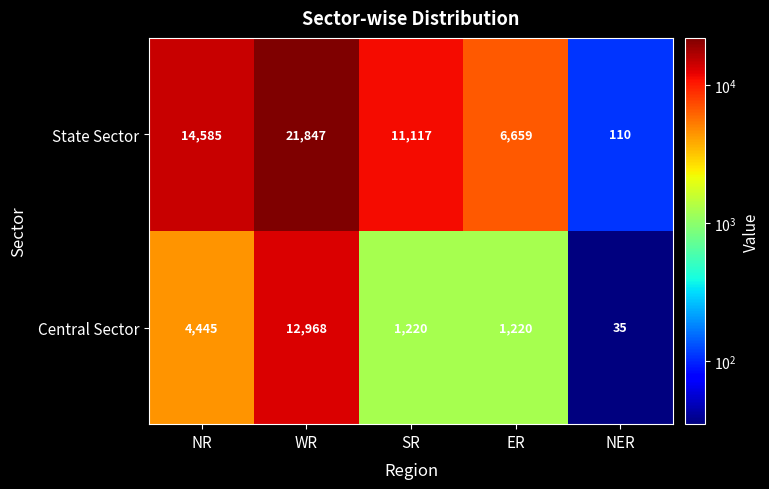

What is the smallest value displayed?

35